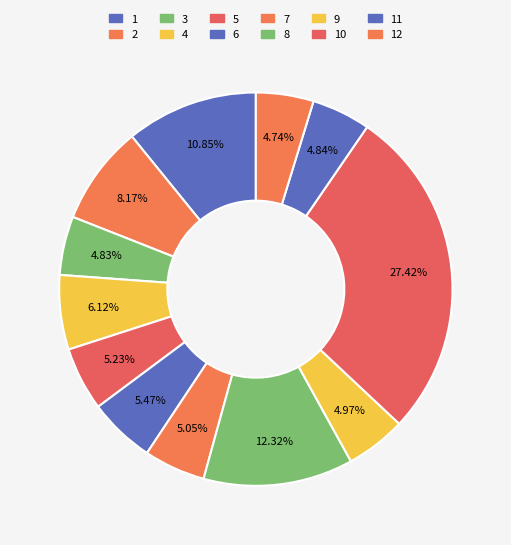

How many slices are in this pie chart?

12